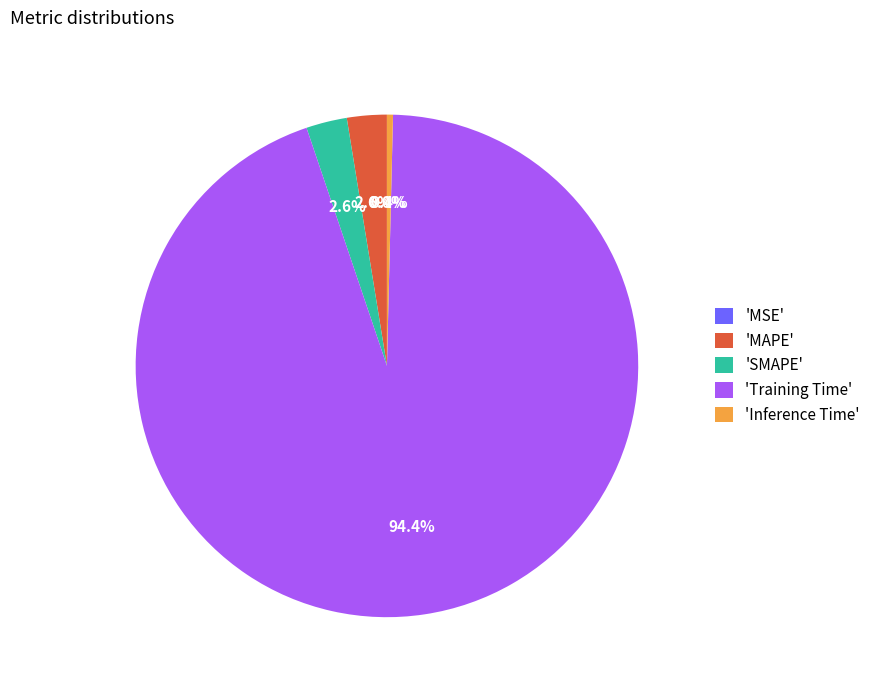

To the nearest percent, what is the difference between the largest and smallest slice percentages?

94%